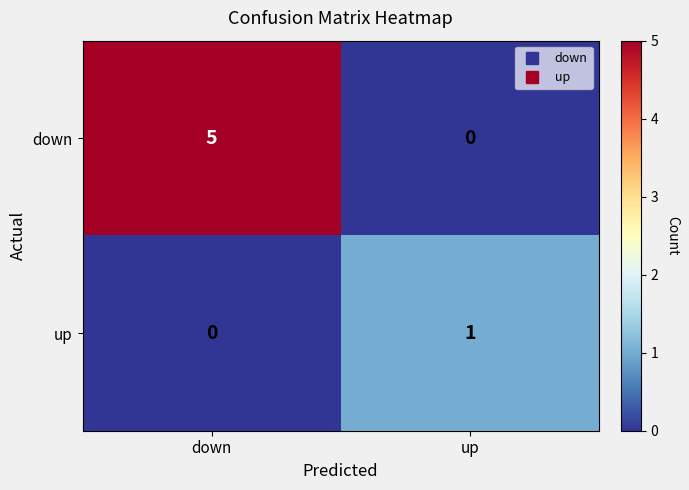

Which series has the widest spread of values?

down